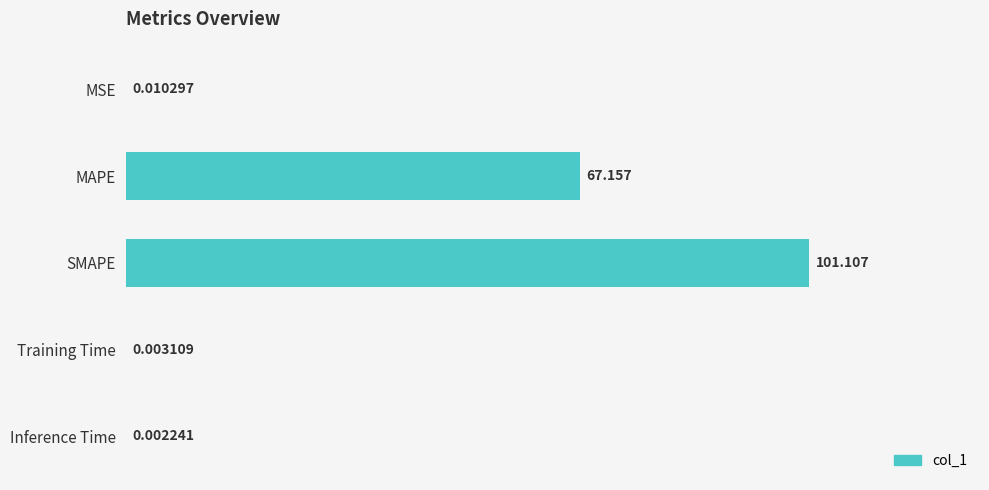

Where is the data nearest to the value 50?

MAPE